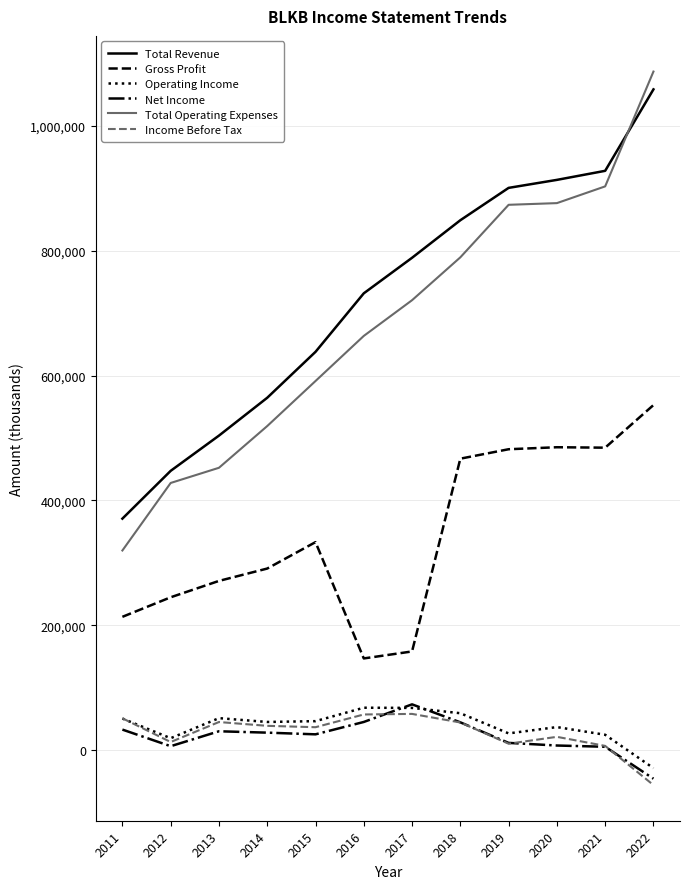

What is the spread (max minus min) of values at 2013?

473300